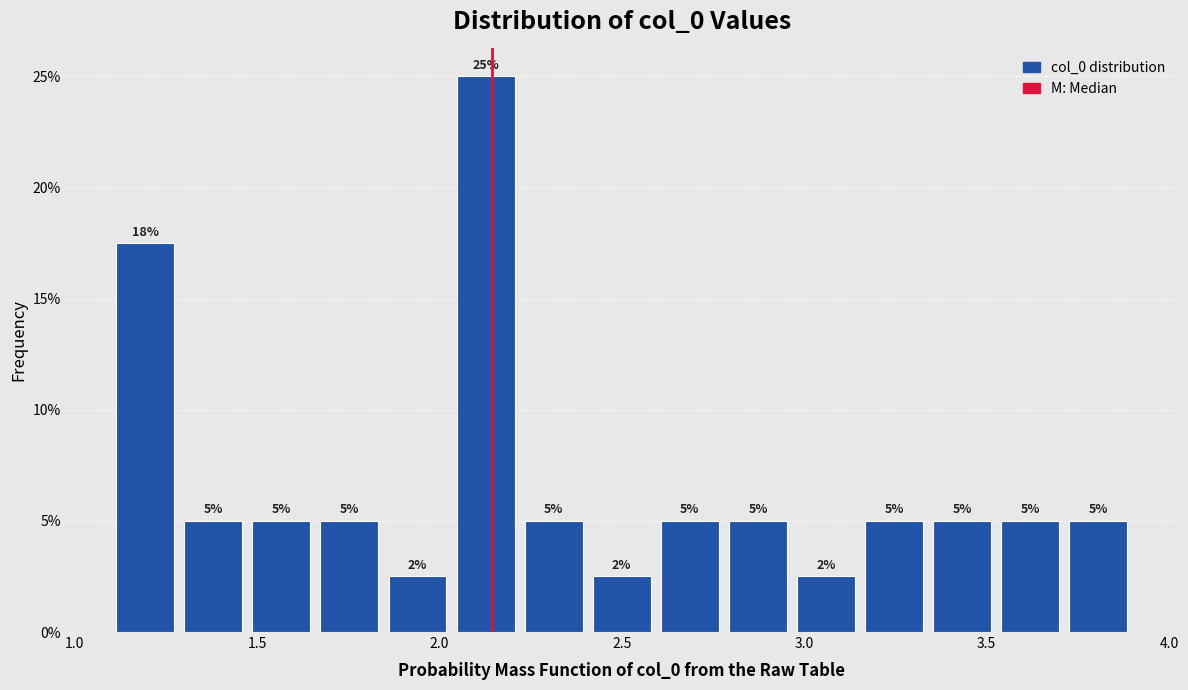

Read against the x-axis, roughly where is the centre of the tallest bar?

2.15